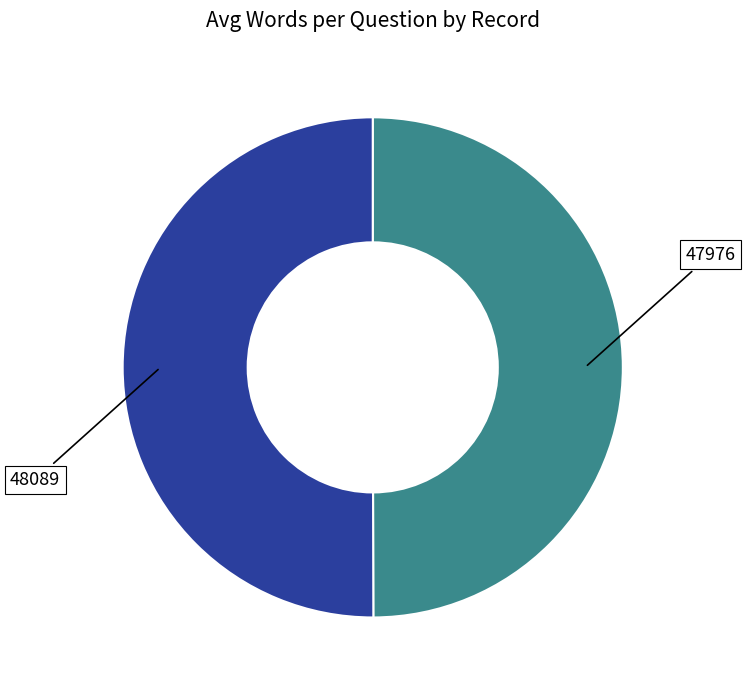

Is the sum of 48089 and 47976 greater than half?

Yes